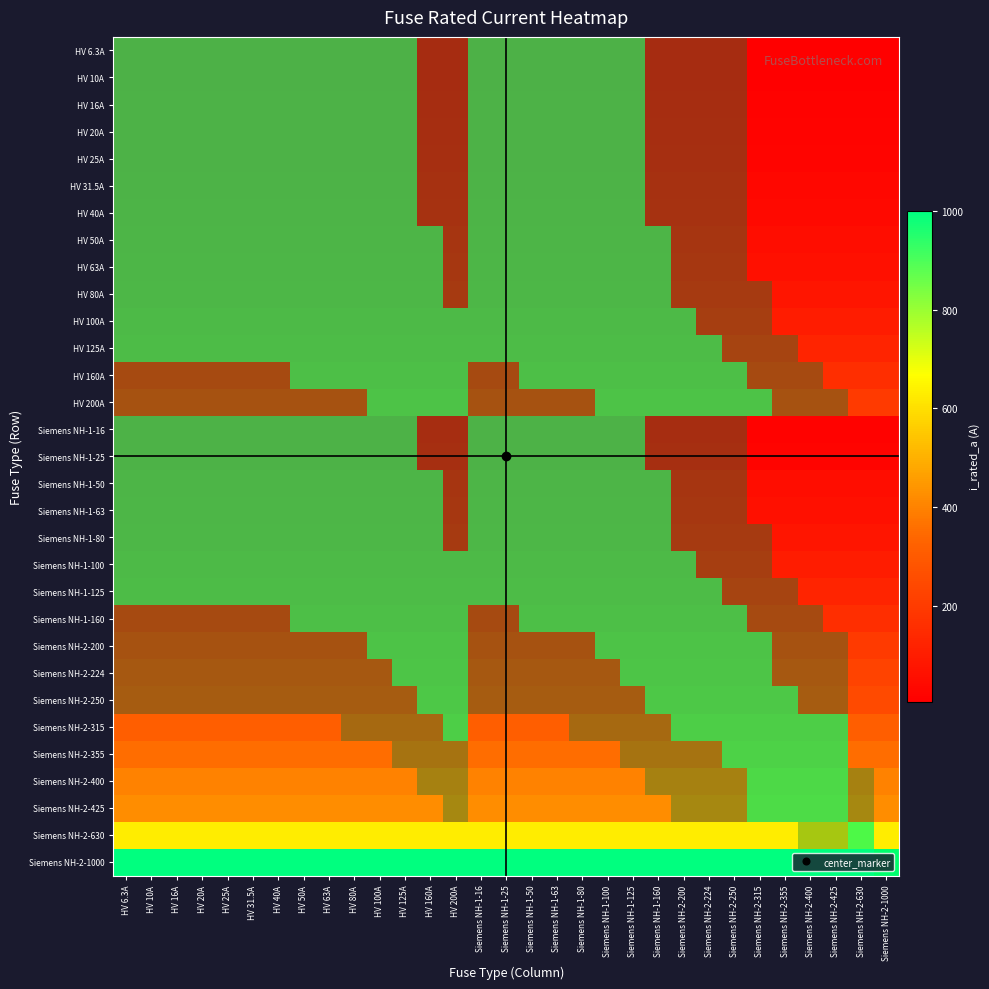

The HV 31.5A series shows -0.5 at Siemens NH-2-355. True or false?

False